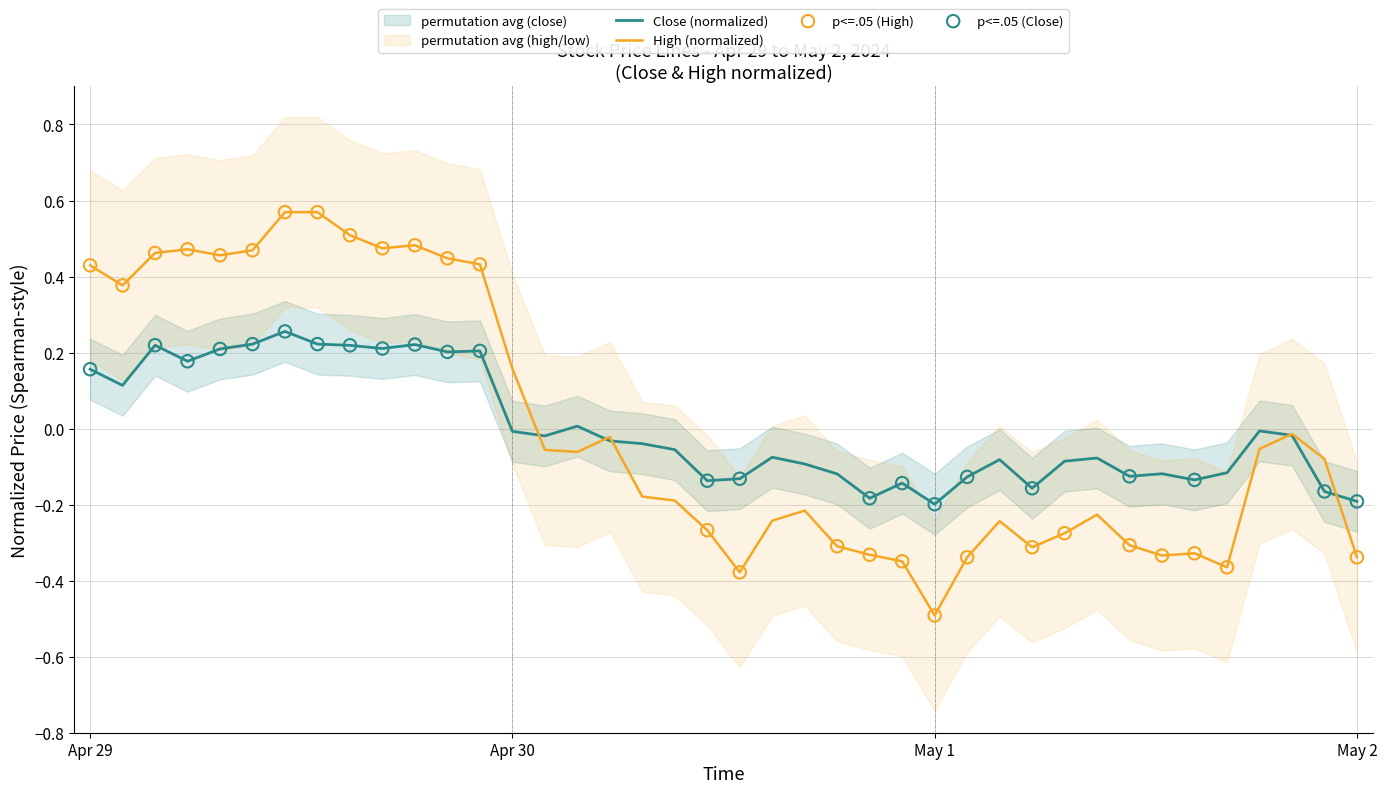

Which series has the widest spread of Y values?

High